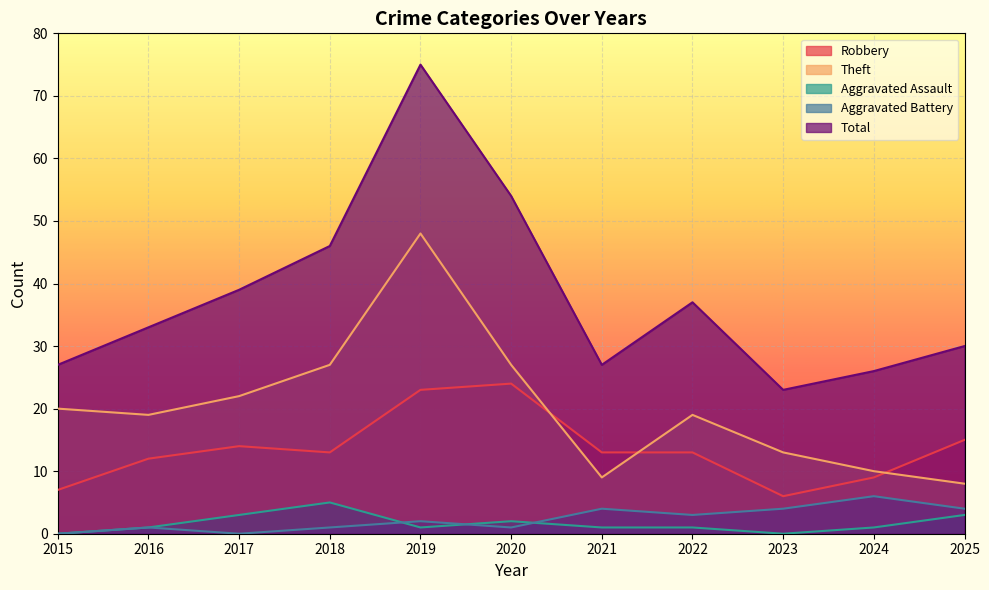

What is the minimum value for Total?

23